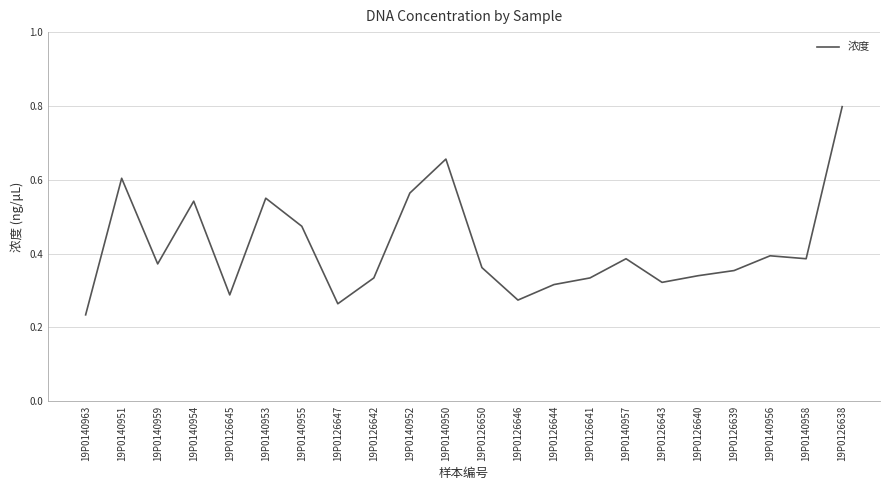

What position from the right is 19P0140950?

12